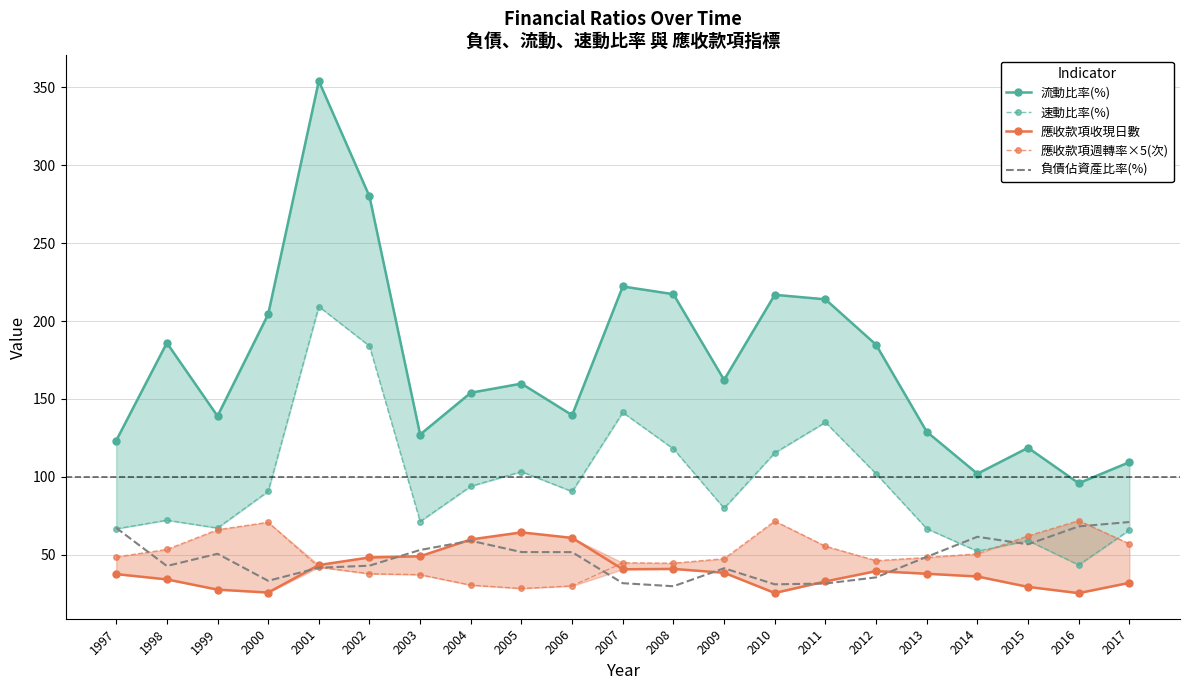

True or false: 流動比率(%) has more than 1 interior local peaks.

True